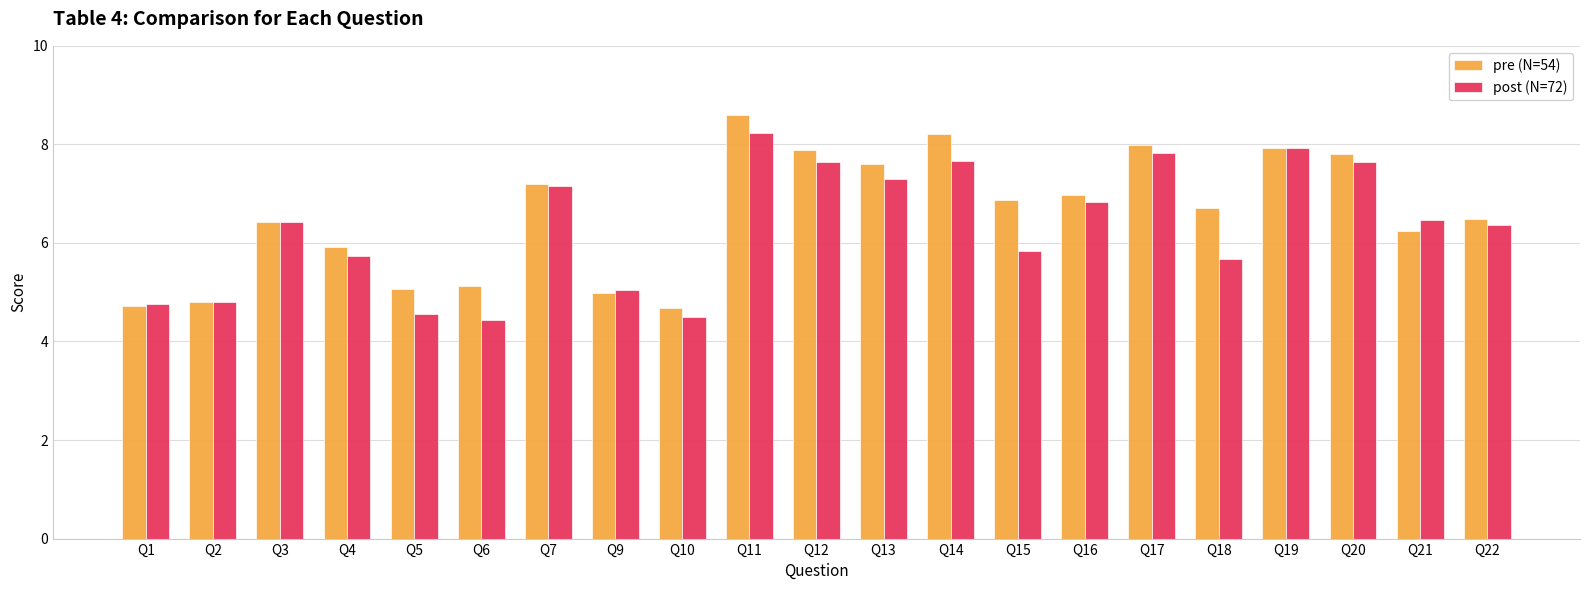

Rank the series at Q14 from highest to lowest value.

pre (N=54), post (N=72)